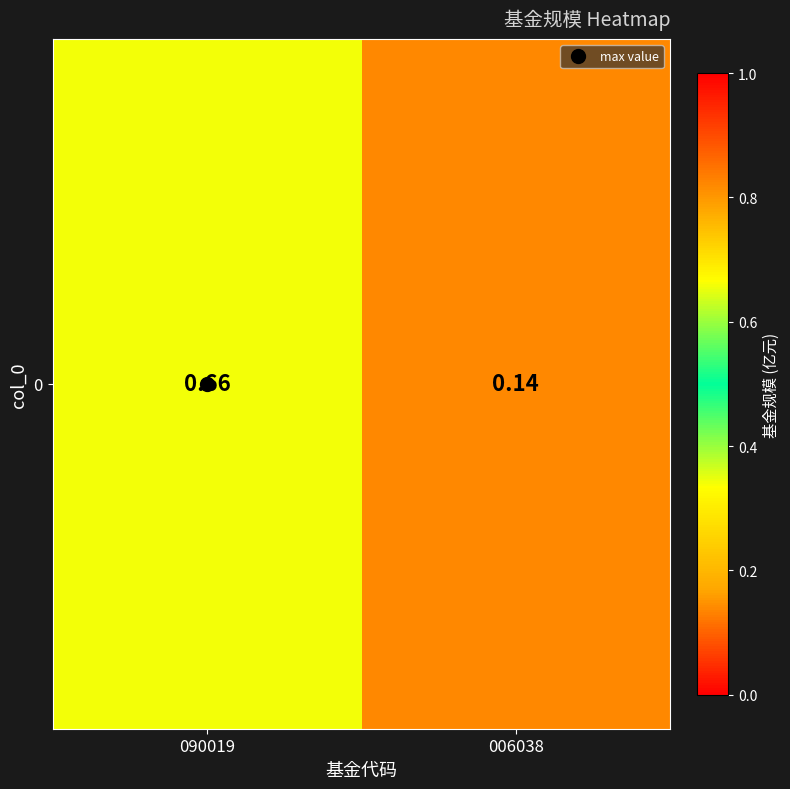

Between 006038 and 090019, which is larger?

090019